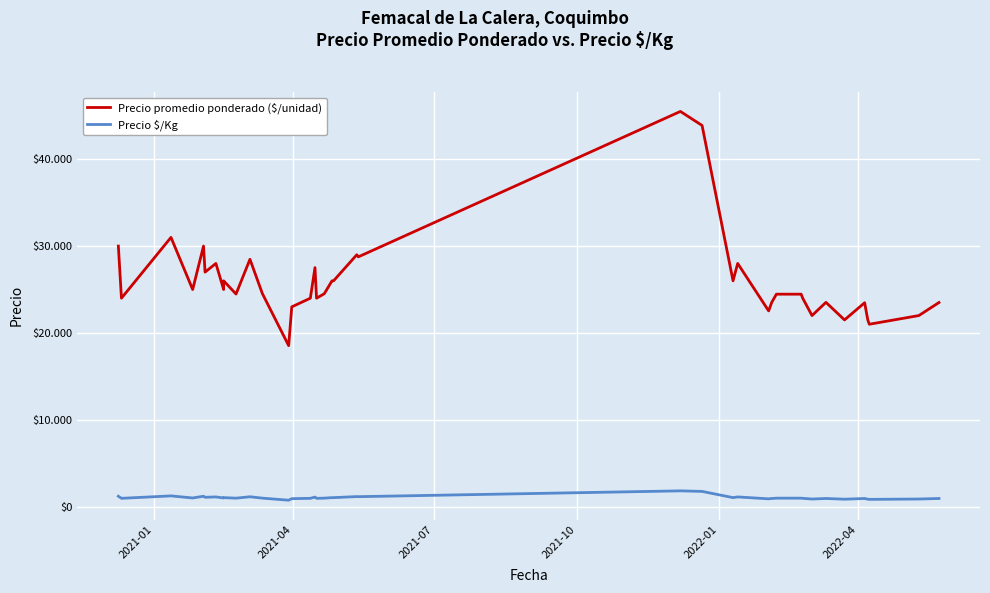

True or false: Precio $/Kg has more than 2 points higher than both neighbors.

True